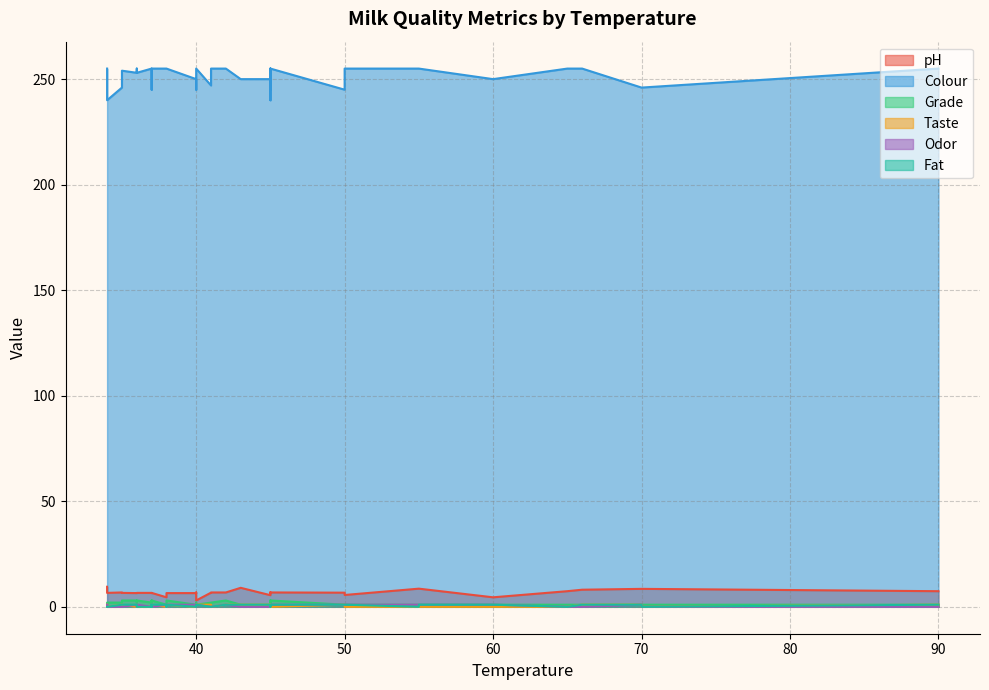

Does the chart display data point markers on the line(s)?

No